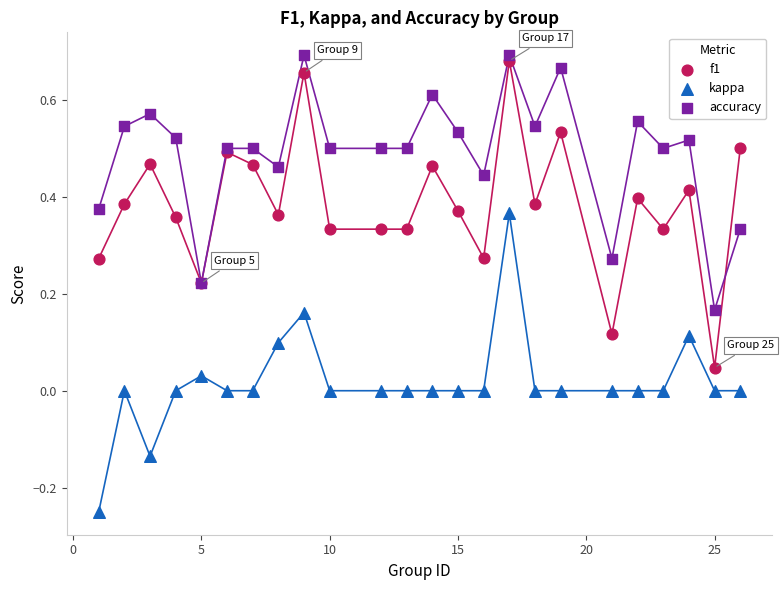

Which series reaches the maximum Y coordinate?

accuracy